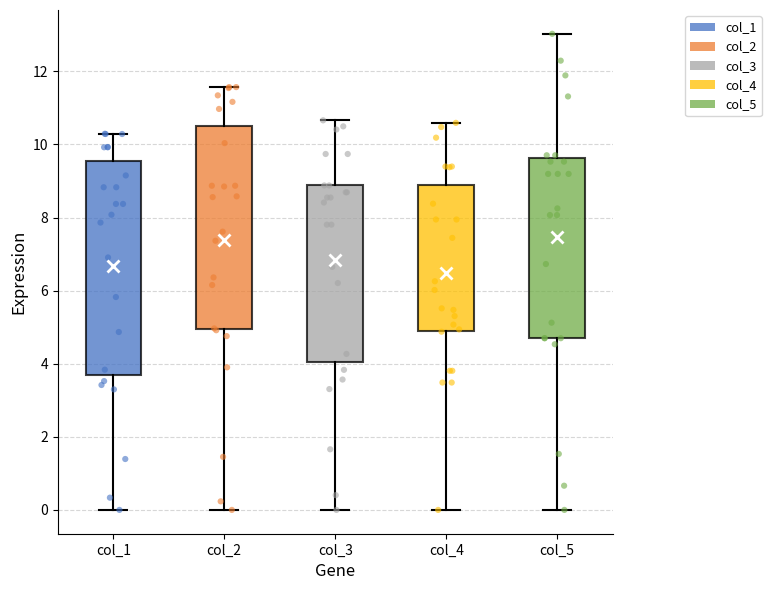

Reading left to right, transcribe this box plot: for each box, give where its median line is, the range the box spans, and where its two whiskers end, as read against the y-axis. The values are not printed on the chart, so give them approximately, as read against the axis.

col_1: median 8.0, box 3.6 to 9.6, whiskers 0.0 to 10.2
col_2: median 8.6, box 5.0 to 10.6, whiskers 0.0 to 11.6
col_3: median 8.4, box 4.0 to 8.8, whiskers 0.0 to 10.6
col_4: median 6.0, box 5.0 to 8.8, whiskers 0.0 to 10.6
col_5: median 8.2, box 4.6 to 9.6, whiskers 0.0 to 13.0